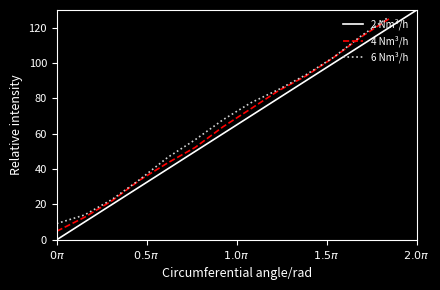

Which has a higher value, 70 or 120?

120